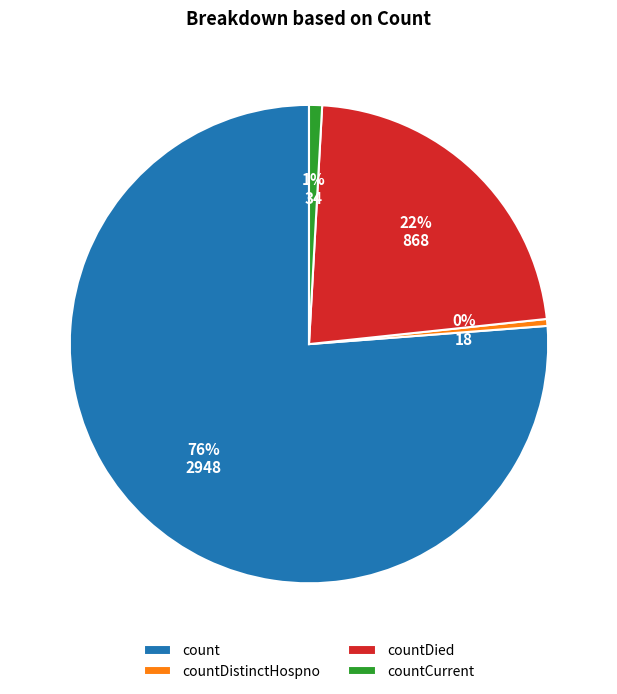

How many segments does this pie chart have?

4